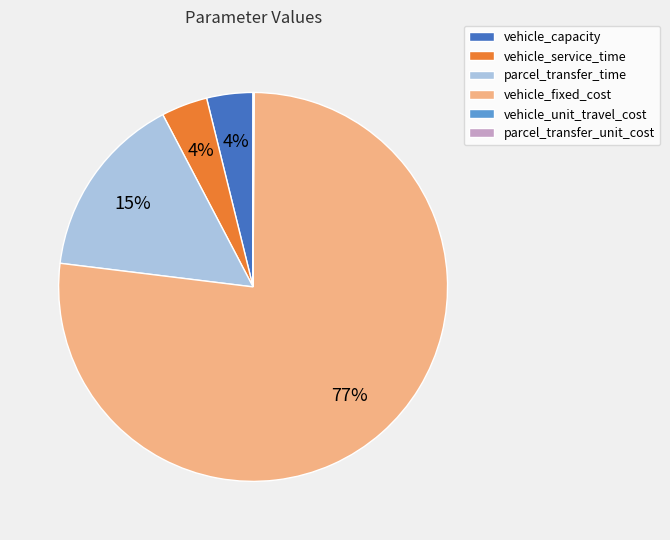

True or false: vehicle_fixed_cost accounts for 77% of the total.

True